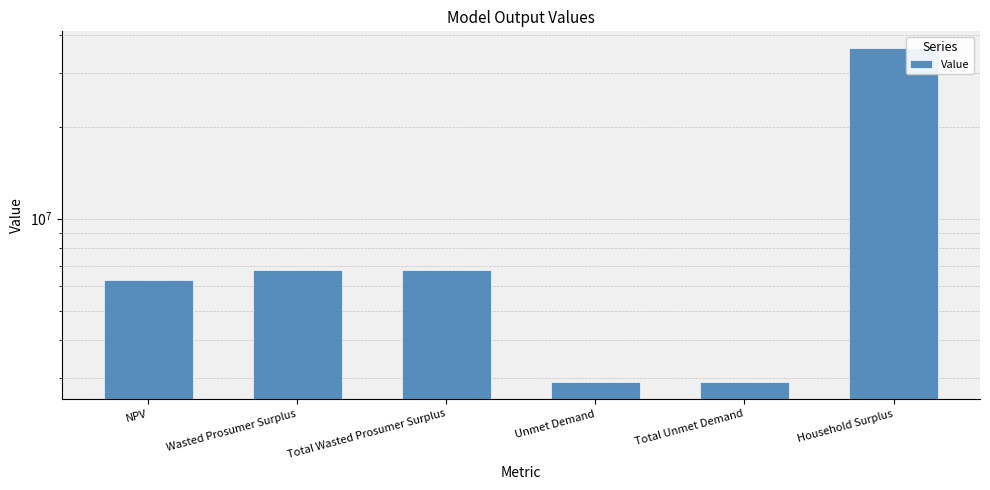

Does the chart contain stacked bars?

No